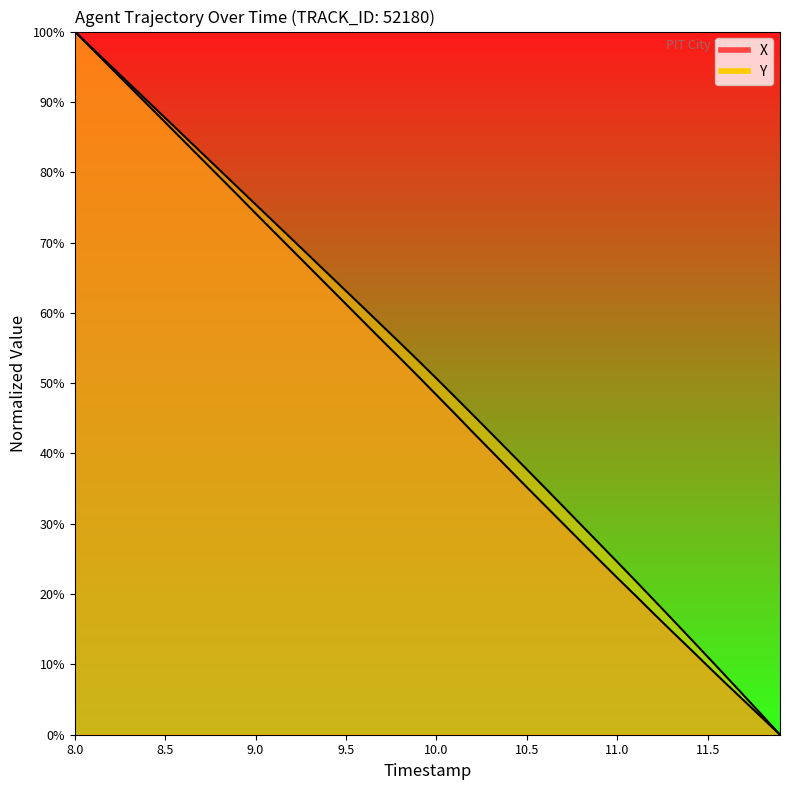

Which series has the largest total across all categories?

Y